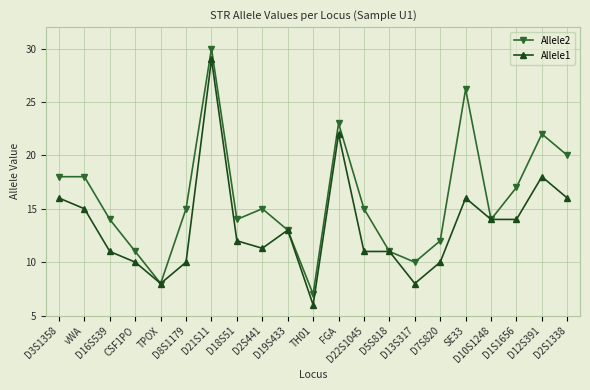

In Allele2, how many points are lower than both neighbors (excluding endpoints)?

5